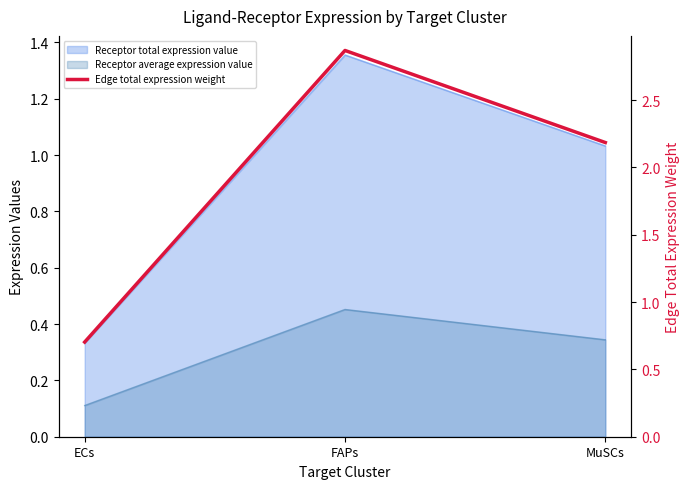

Does the chart have visible grid lines?

No